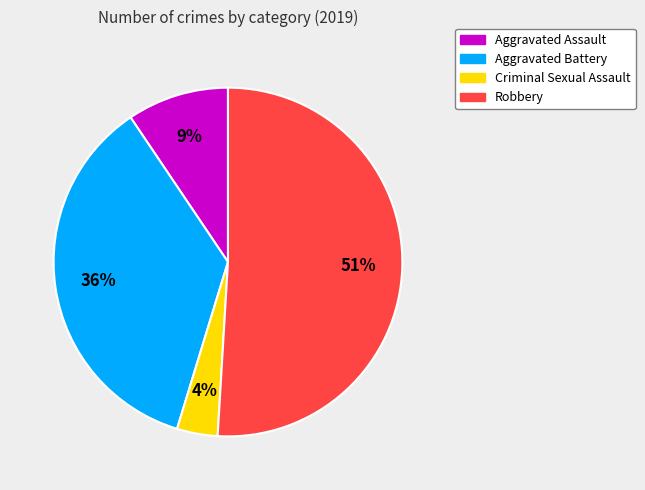

How many segments does this pie chart have?

4